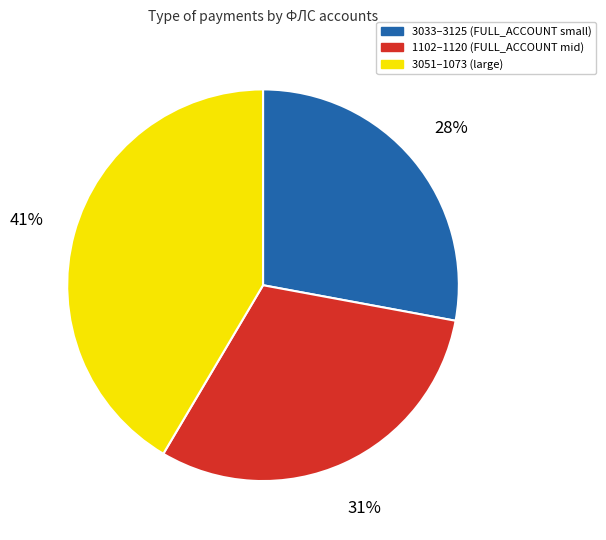

What is the smallest slice in the pie chart?

3033–3125 (FULL_ACCOUNT small)